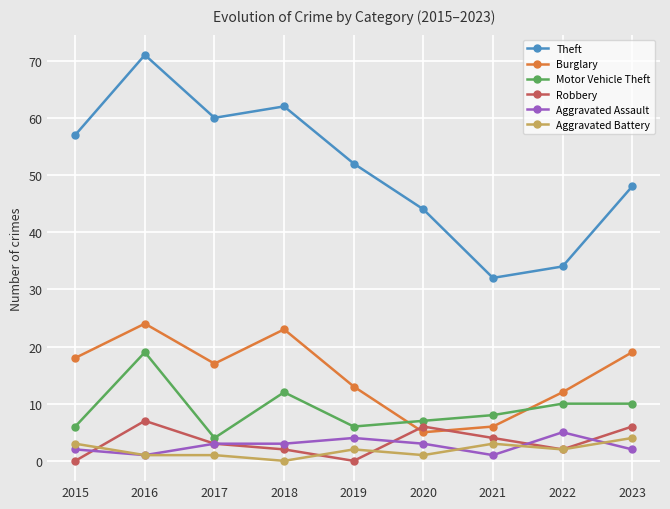

What is the value of the Burglary point at the 2nd from the left?

24